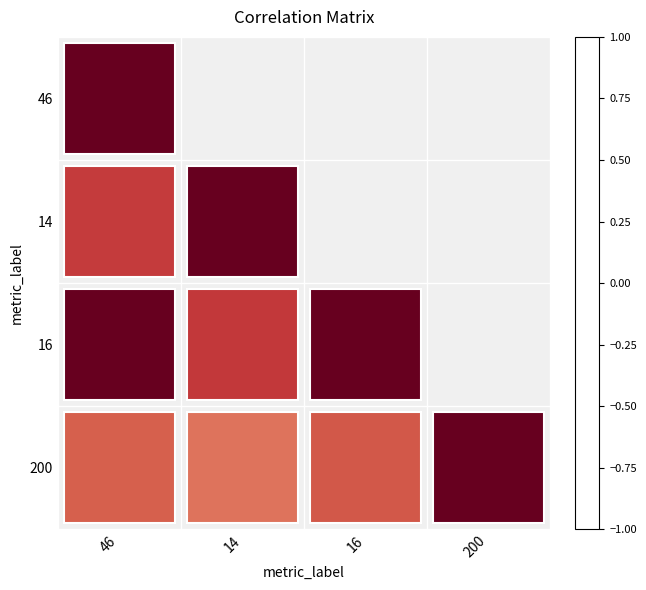

Rank the series by their average value, from highest to lowest.

46, 14, 16, 200